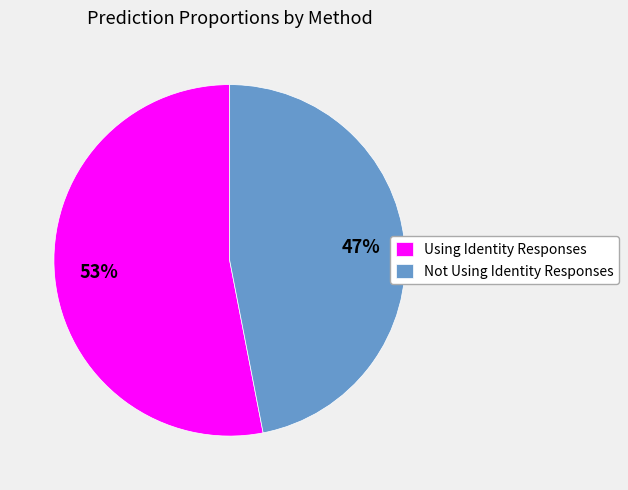

To the nearest percent, what percentage of the pie is Using Identity Responses?

53%